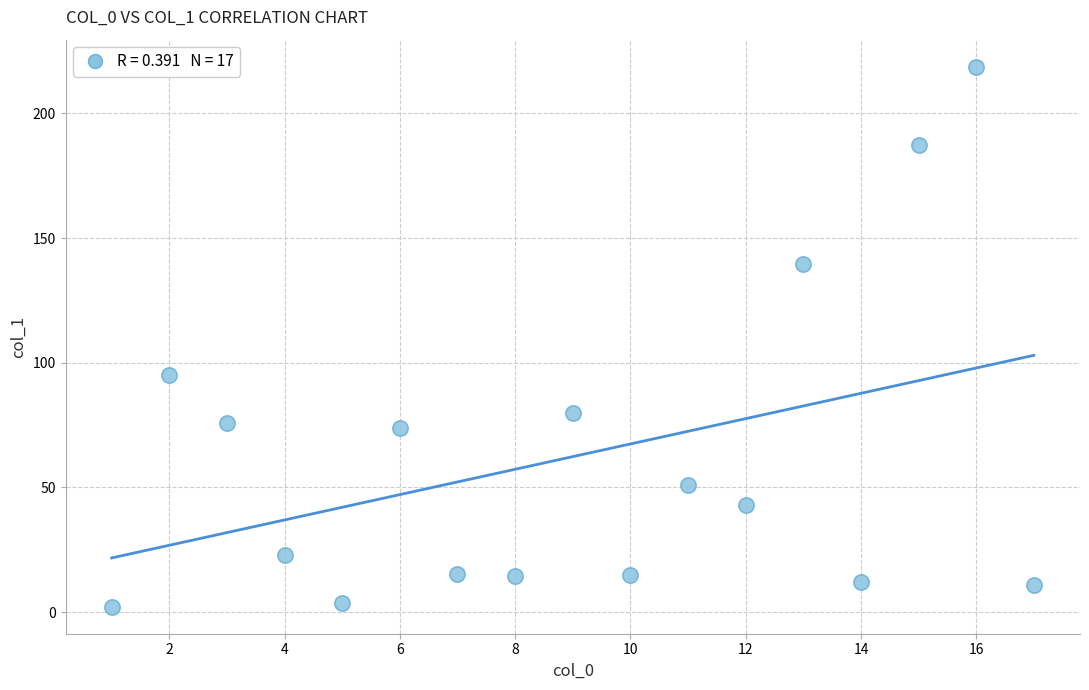

What is the range of X values (max minus min)?

16.0